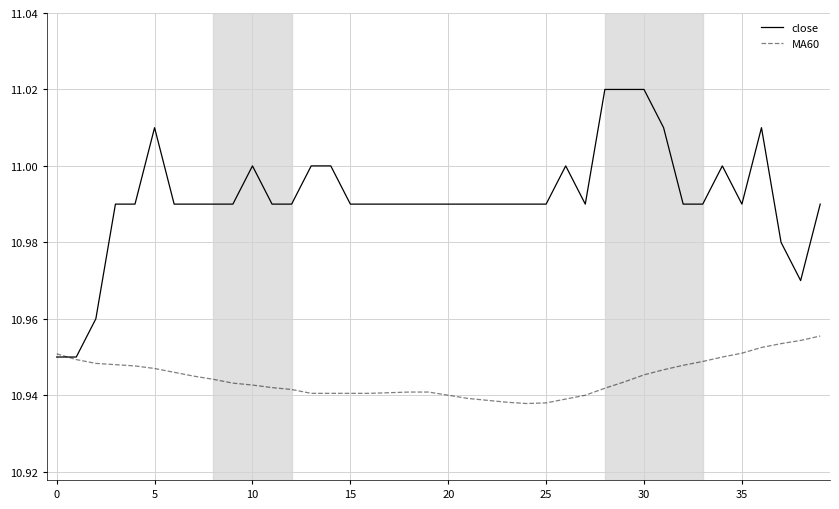

Count the number of data series in this chart.

2